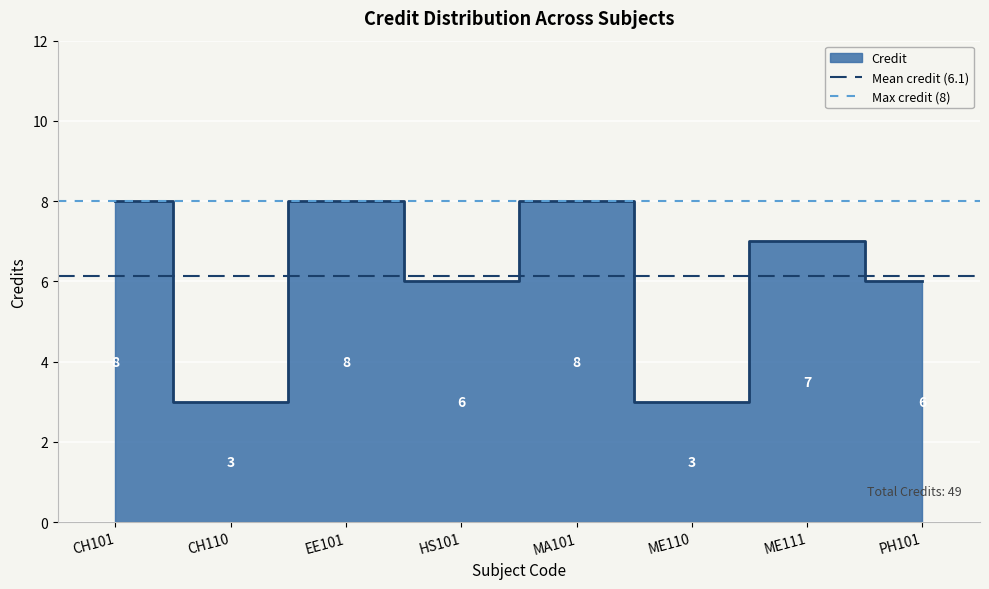

At which label does Mean credit (6.1) reach its minimum?

CH101